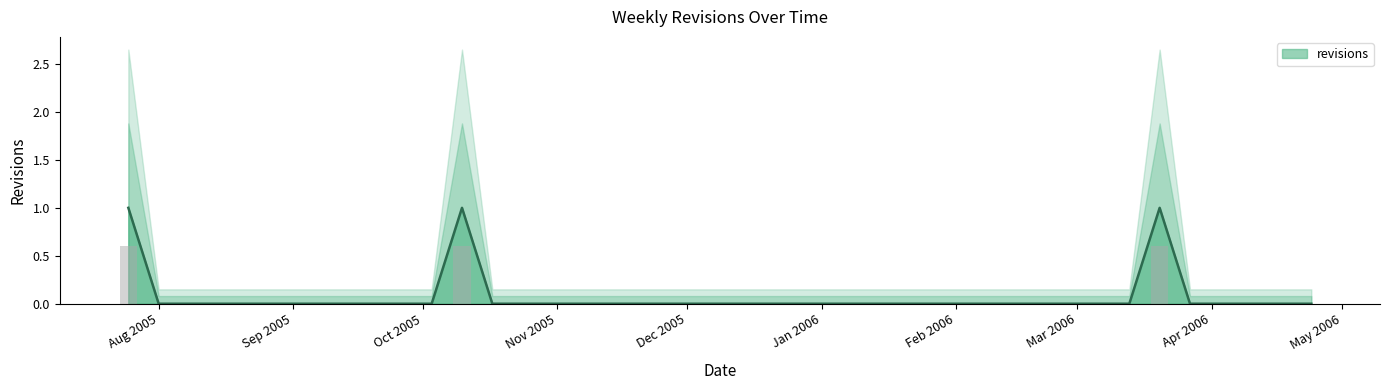

How many values are above zero?

3